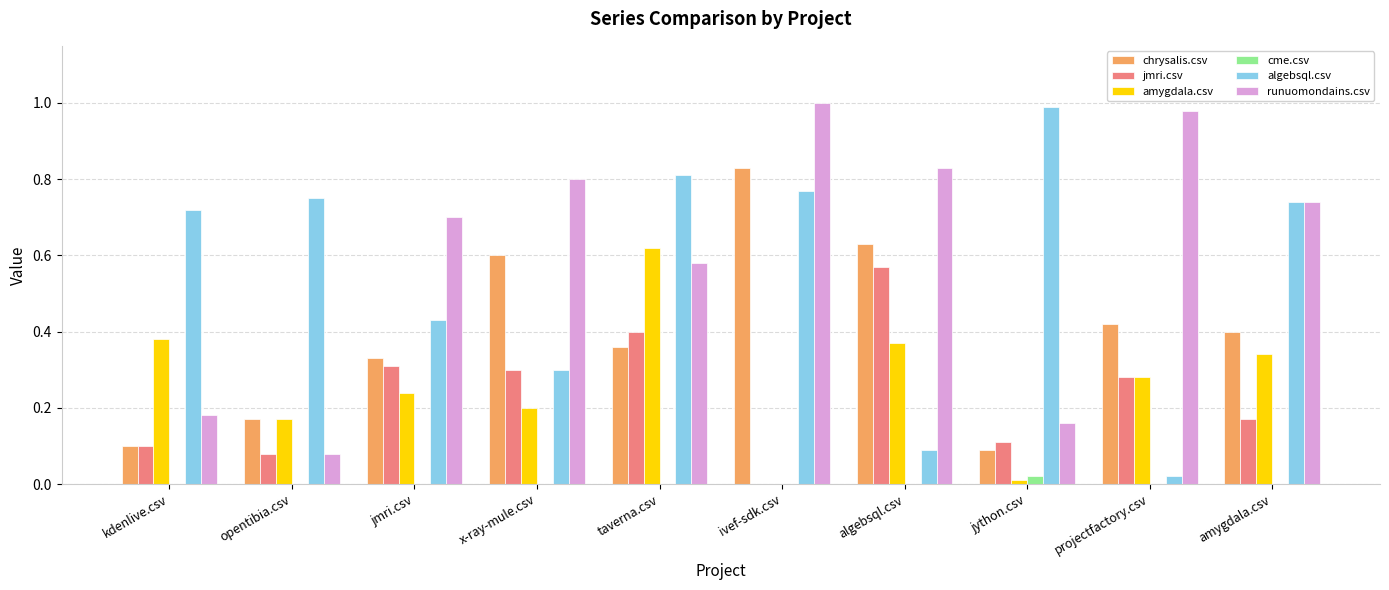

Which series has the widest spread of values?

algebsql.csv